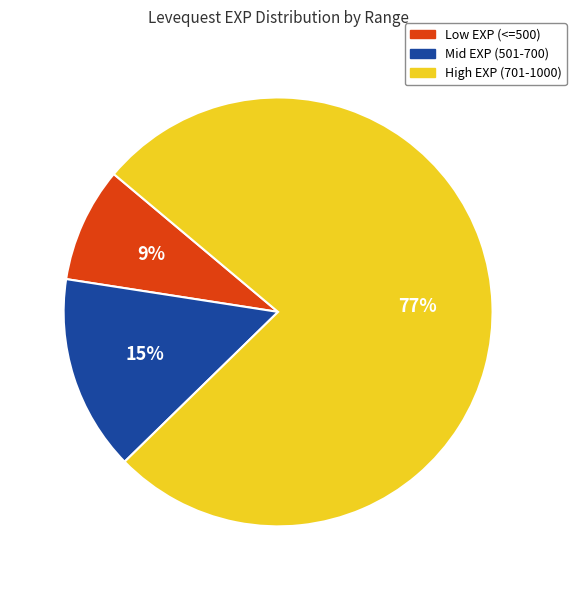

Is there a majority slice in this chart?

Yes